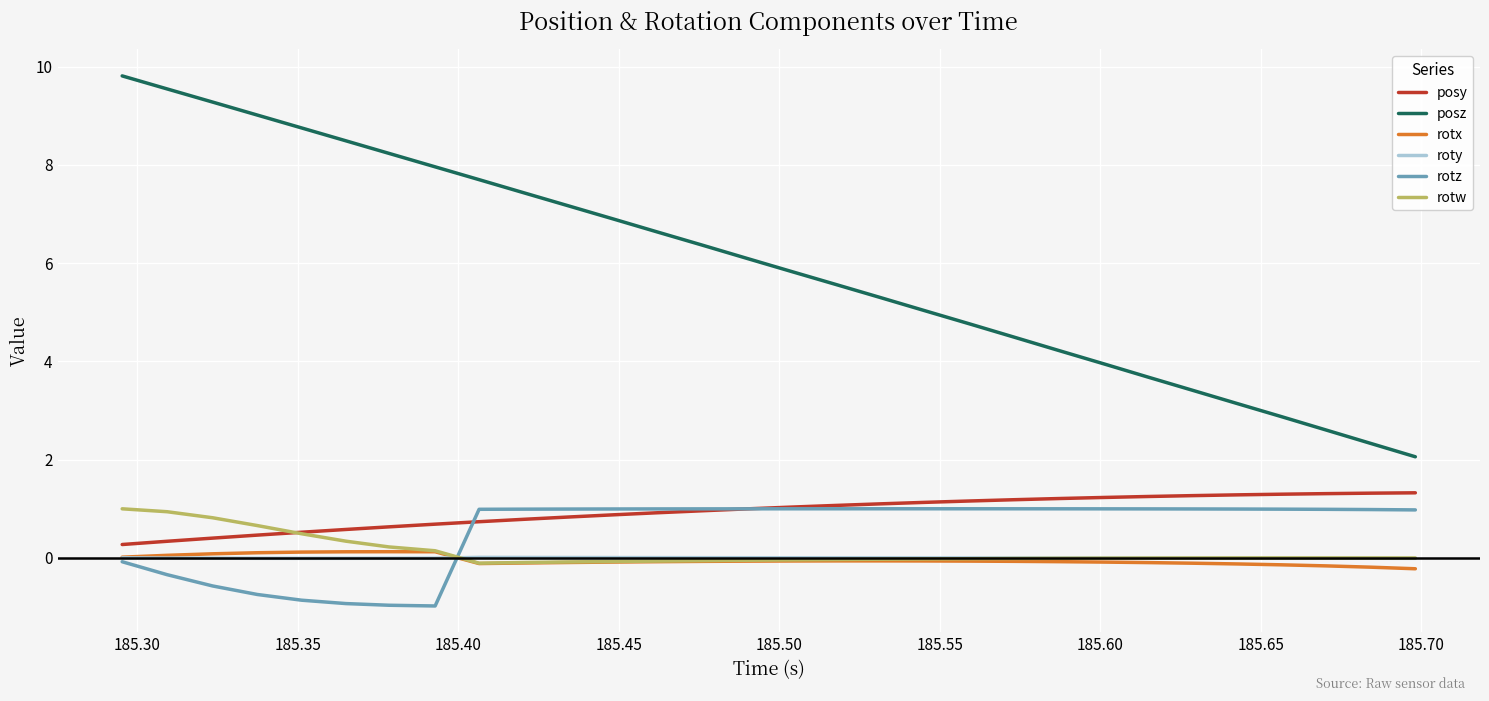

Which series has the largest total across all categories?

posz